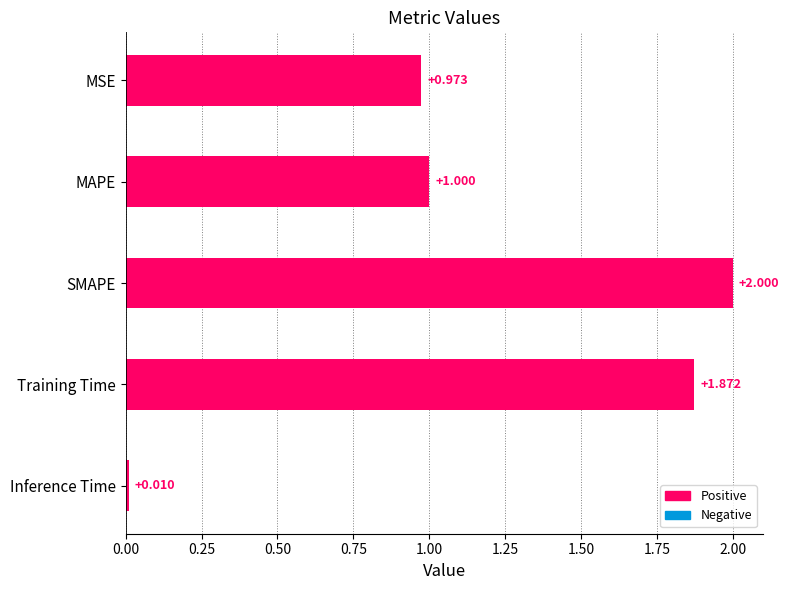

Which has a higher value, Inference Time or MSE?

MSE